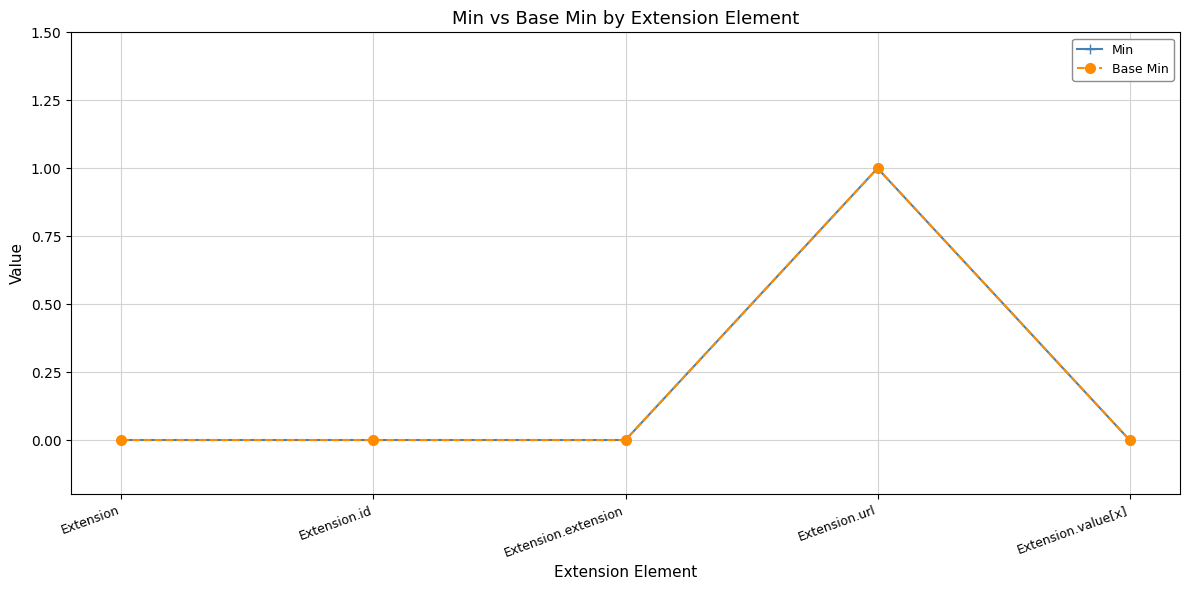

List the series in order of their peak value, lowest first.

Min, Base Min